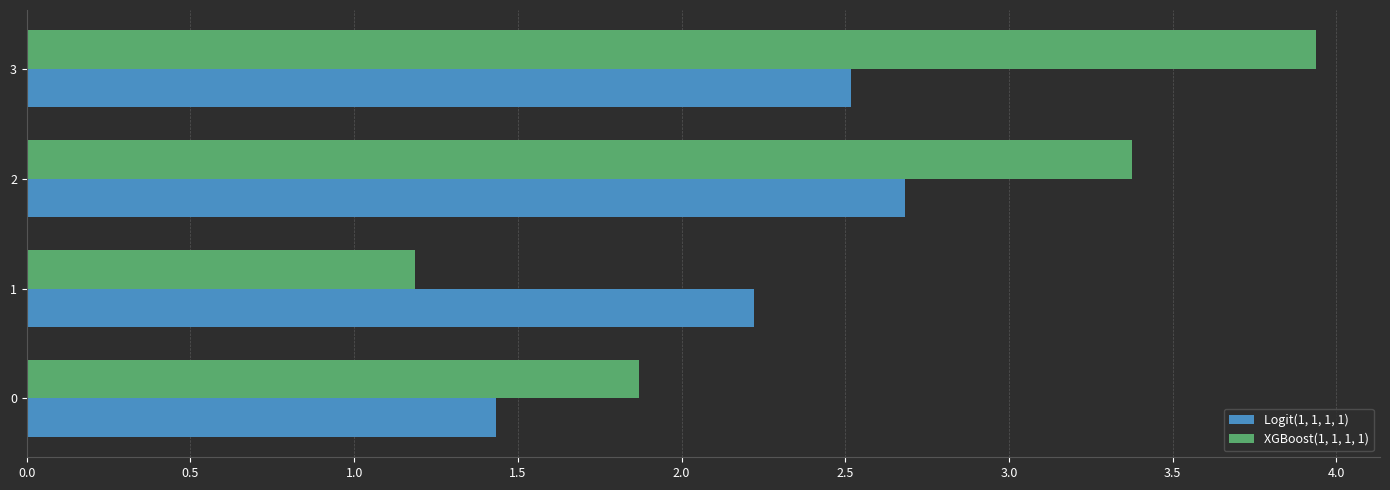

Rank the series by their maximum value, from highest to lowest.

XGBoost(1, 1, 1, 1), Logit(1, 1, 1, 1)